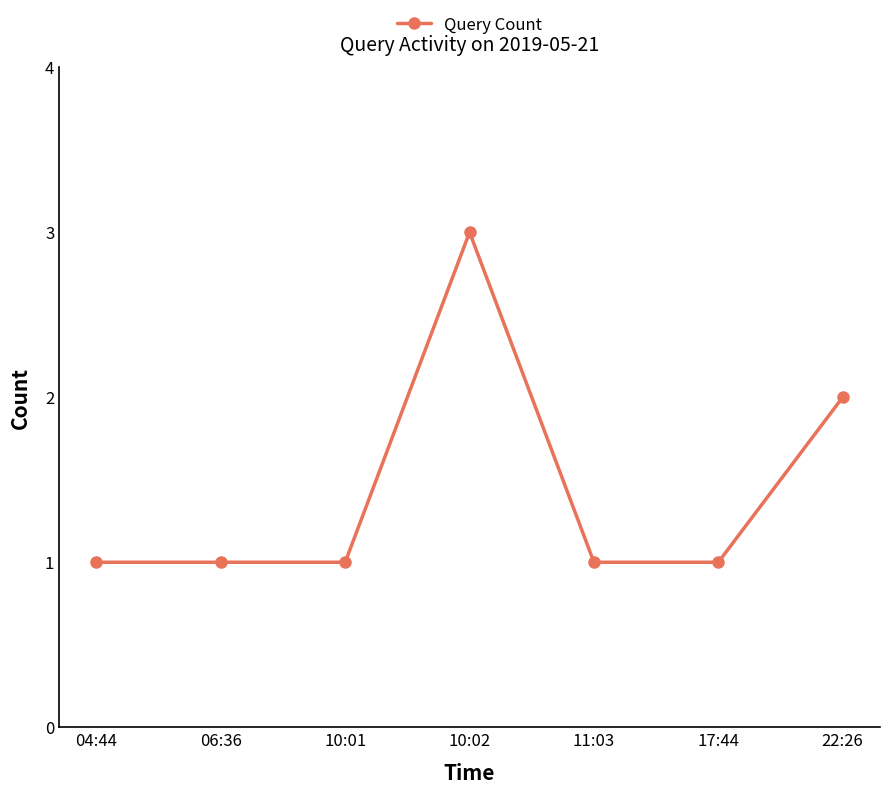

At which category does the chart reach its peak across all series?

10:02